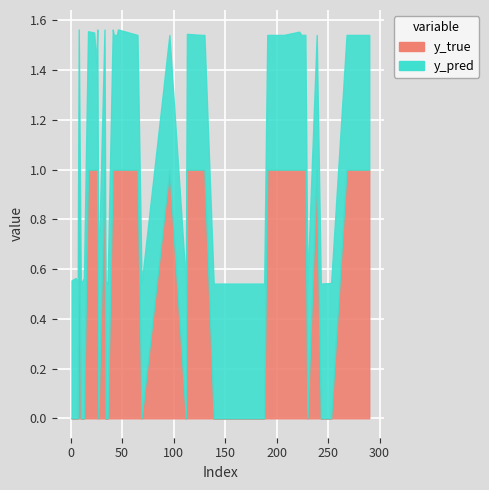

How many interior local peaks does the y_pred series have?

11